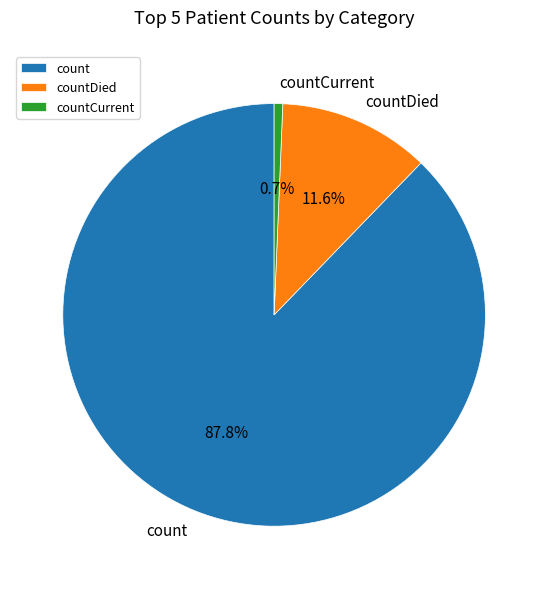

Rank the categories by value from highest to lowest.

count, countDied, countCurrent